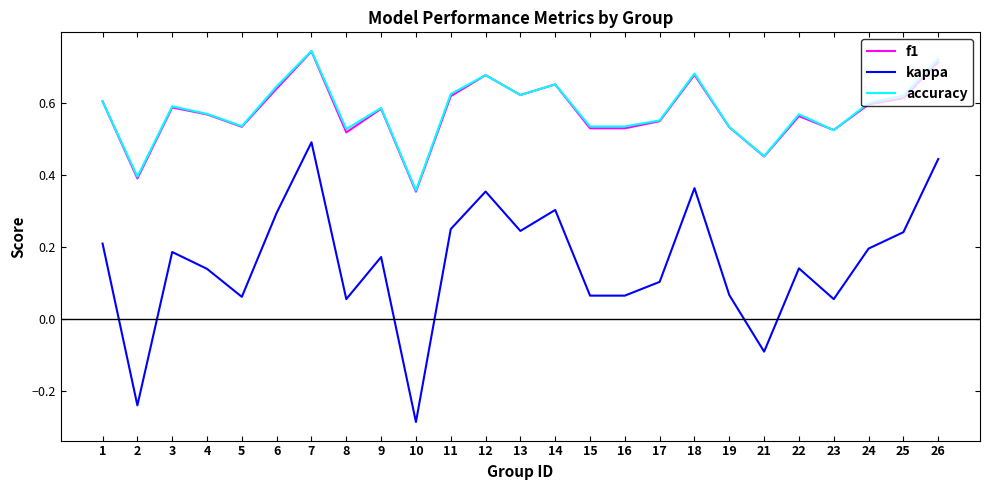

At which category is the sum across all series the highest?

7